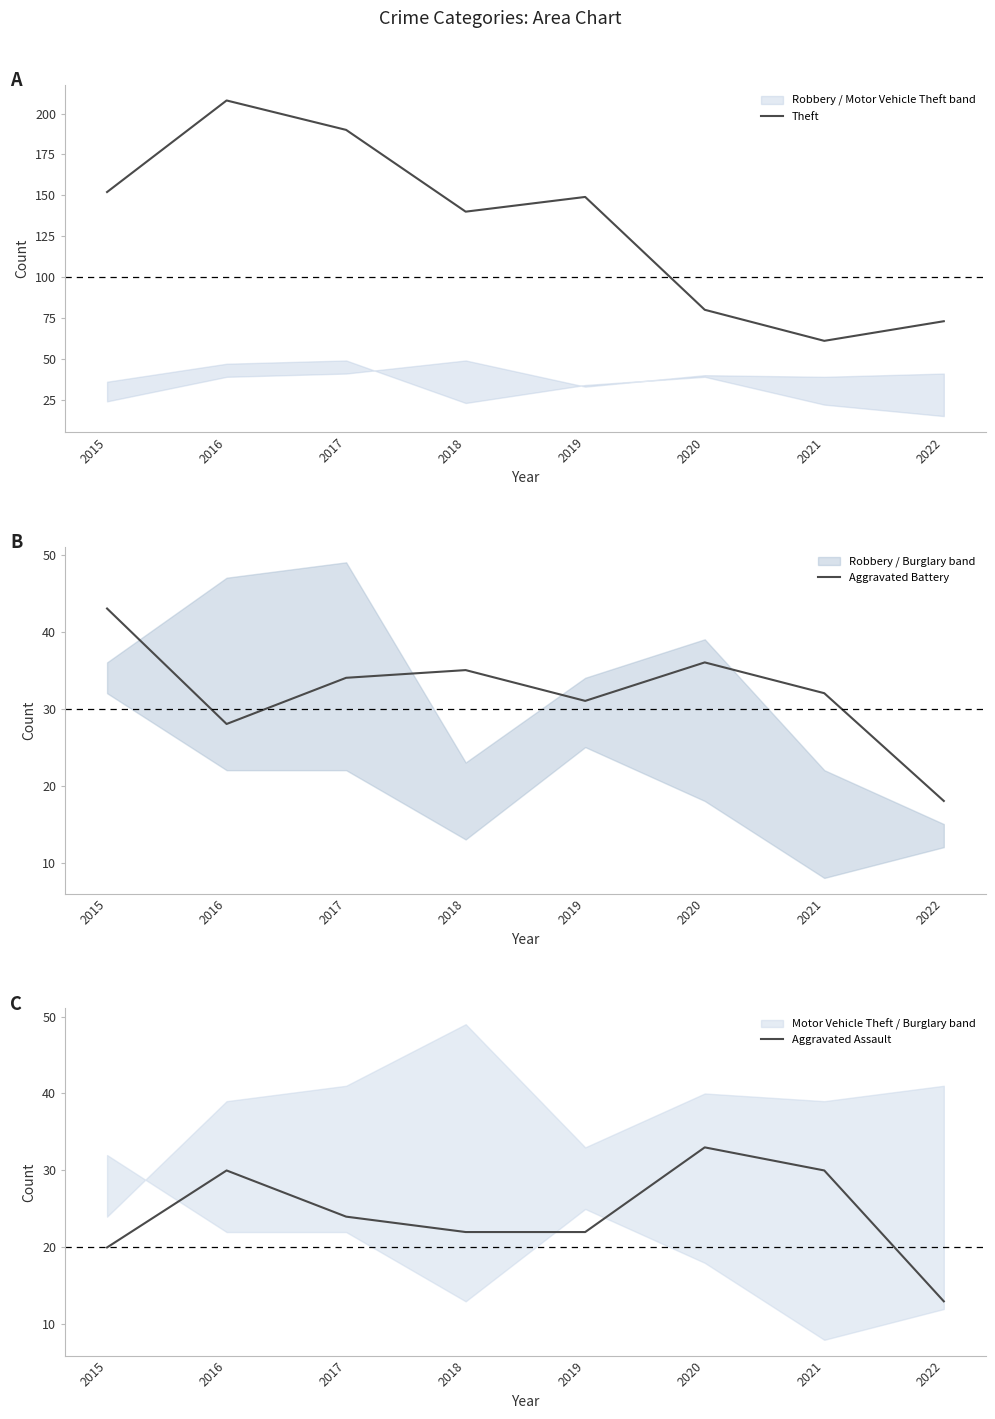

Reading left to right, list all the values displayed in this chart.

Theft: 2015=152	2016=208	2017=190	2018=140	2019=149	2020=80	2021=61	2022=73
Aggravated Battery: 2015=43	2016=28	2017=34	2018=35	2019=31	2020=36	2021=32	2022=18
Aggravated Assault: 2015=20	2016=30	2017=24	2018=22	2019=22	2020=33	2021=30	2022=13